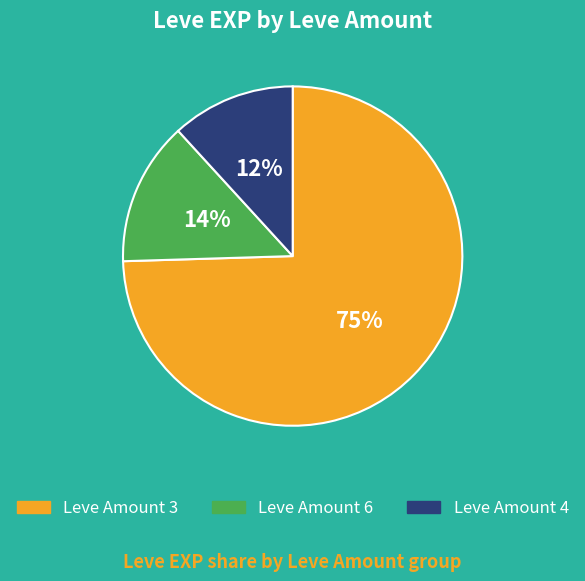

To the nearest percent, what is the average slice percentage?

33%